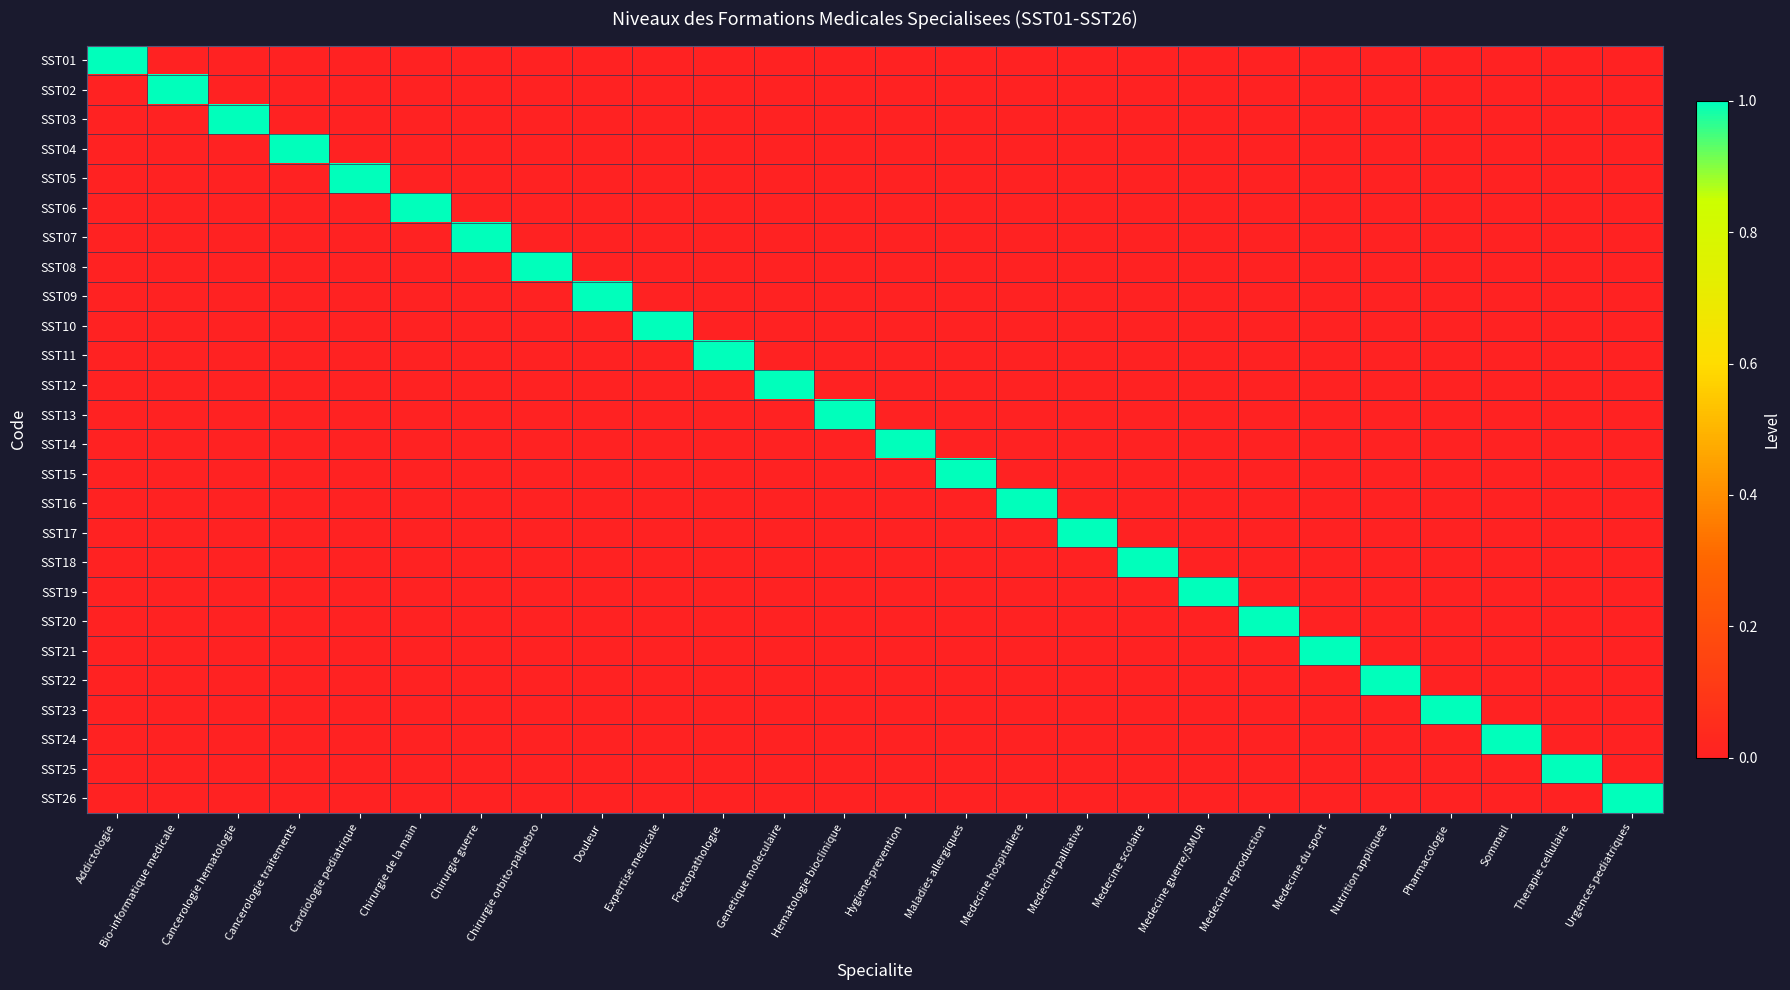

Rank the categories by SST01 value from highest to lowest.

Addictologie, Bio-informatique medicale, Cancerologie hematologie, Cancerologie traitements, Cardiologie pediatrique, Chirurgie de la main, Chirurgie guerre, Chirurgie orbito-palpebro, Douleur, Expertise medicale, Foetopathologie, Genetique moleculaire, Hematologie bioclinique, Hygiene-prevention, Maladies allergiques, Medecine hospitaliere, Medecine palliative, Medecine scolaire, Medecine guerre/SMUR, Medecine reproduction, Medecine du sport, Nutrition appliquee, Pharmacologie, Sommeil, Therapie cellulaire, Urgences pediatriques